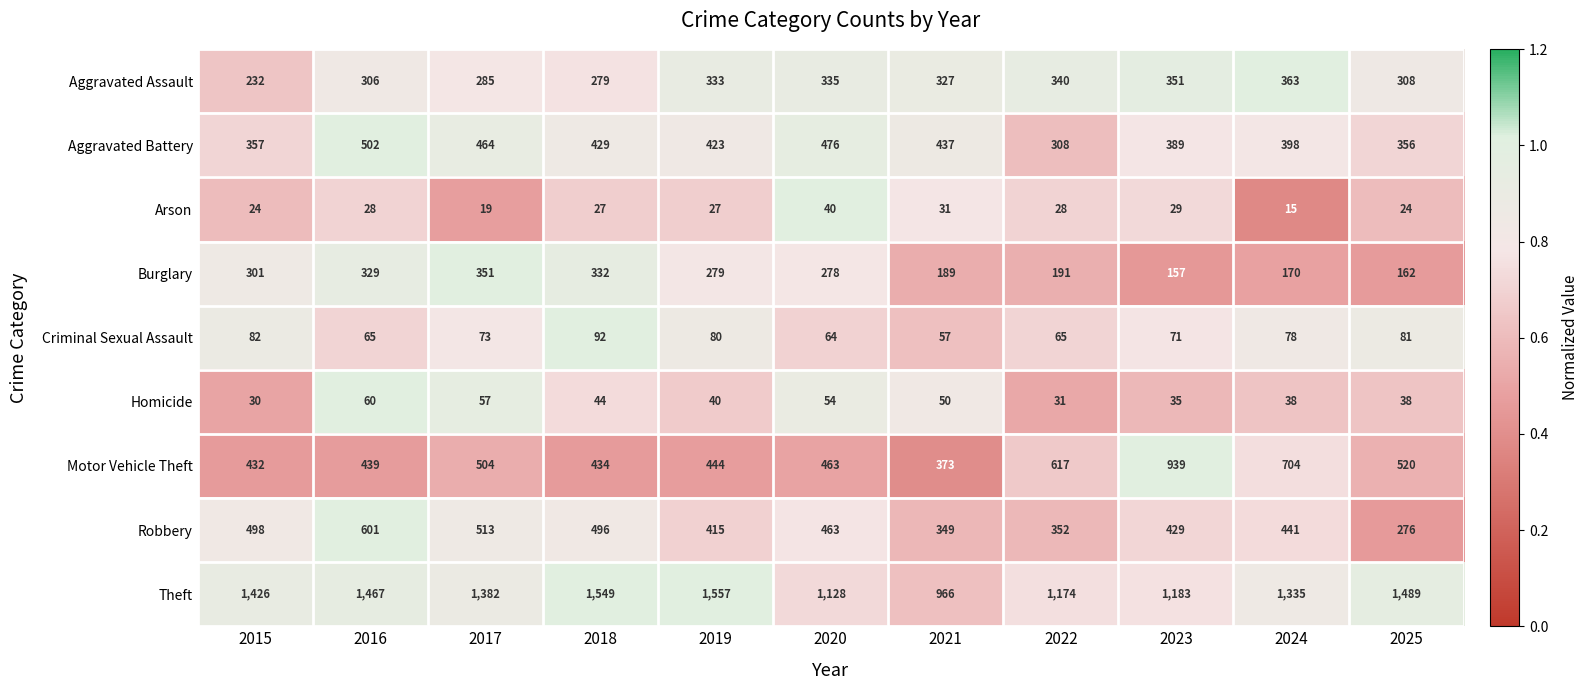

What is the difference between the maximum and second lowest values in the Homicide series?

29